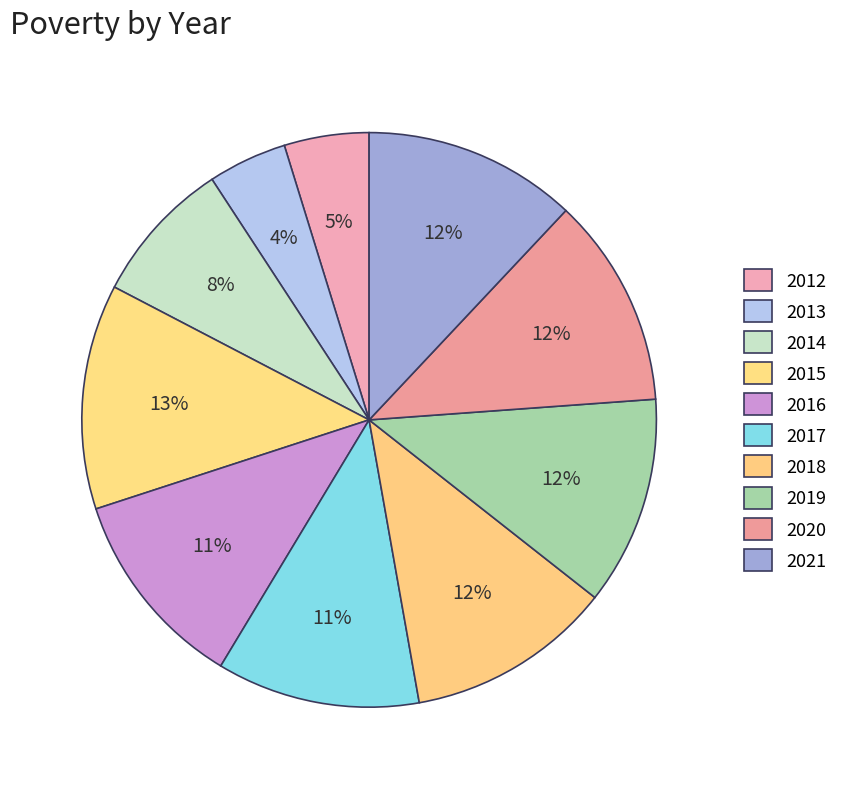

What percentage do 2012 and 2019 together represent?

16.5%